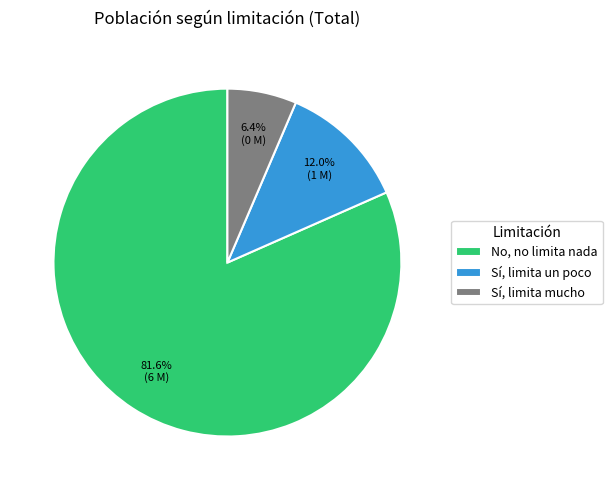

Rank the categories by value from highest to lowest.

No, no limita nada, Sí, limita un poco, Sí, limita mucho